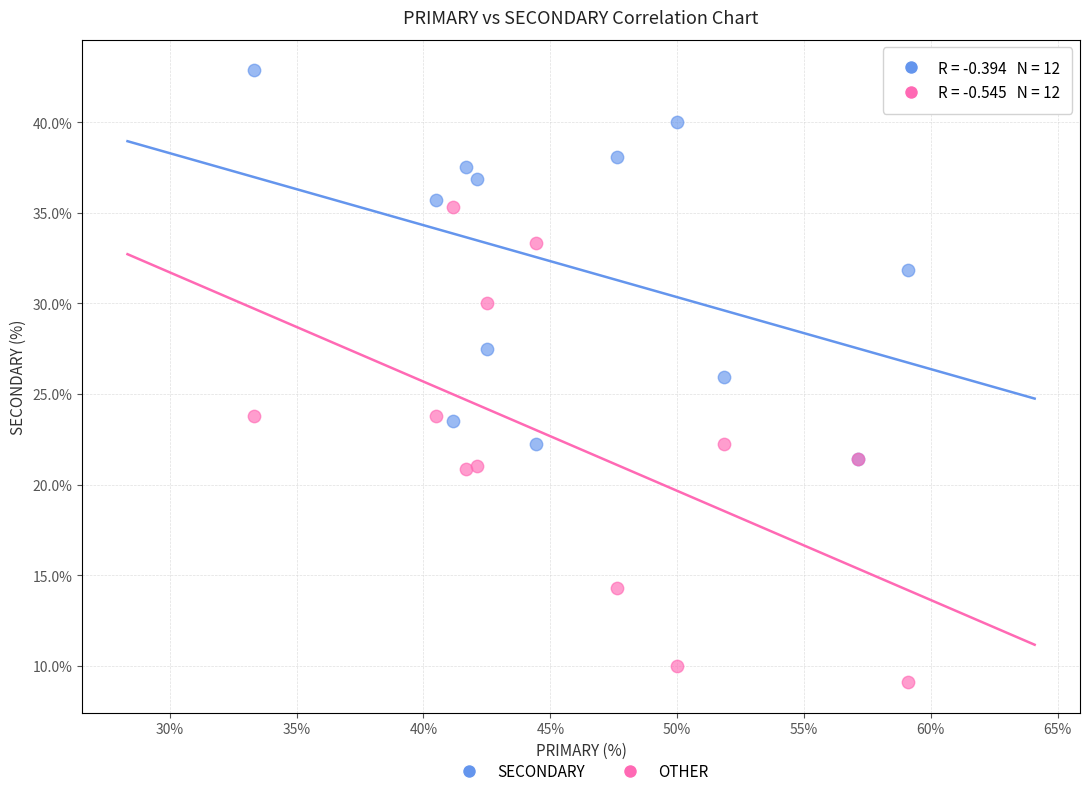

Which series reaches the minimum Y coordinate?

OTHER